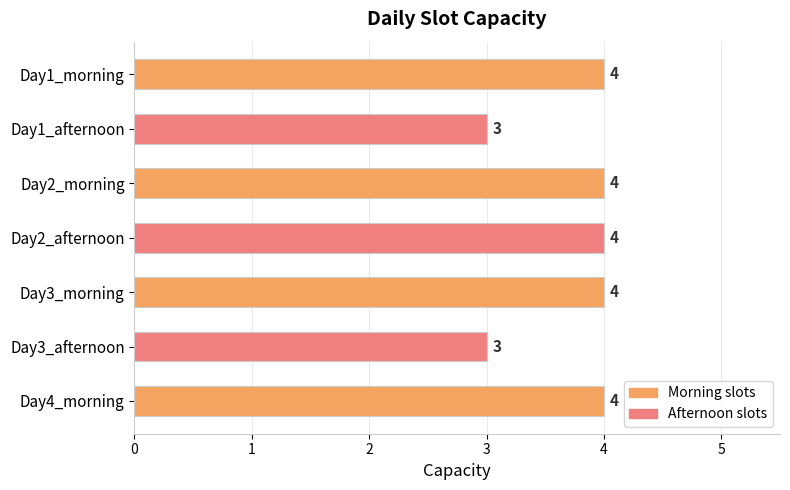

What is the sum of all values?

26